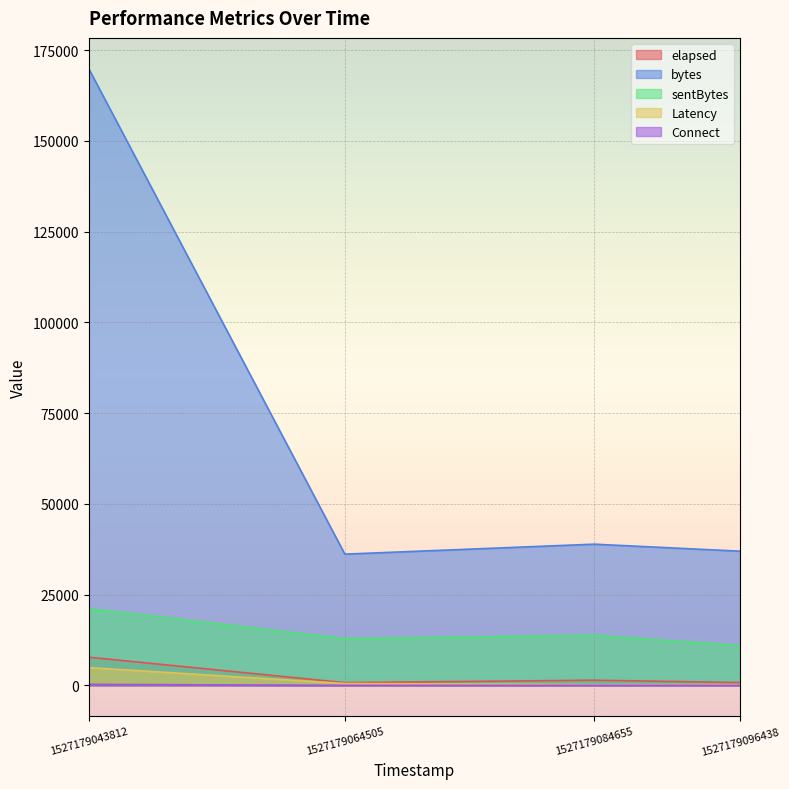

What are all the series names shown in the legend?

elapsed, bytes, sentBytes, Latency, Connect